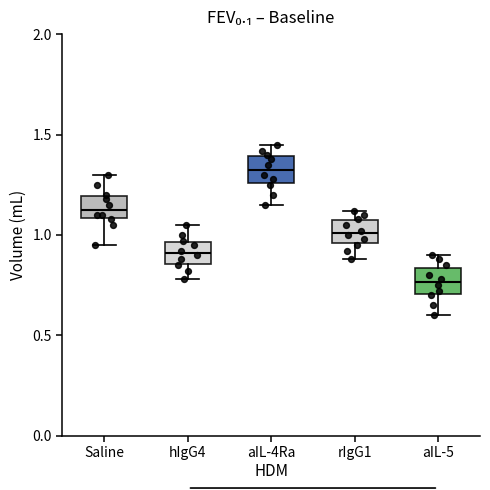

Reading left to right, transcribe this box plot: for each box, give where its median line is, the range the box spans, and where its two whiskers end, as read against the y-axis. The values are not printed on the chart, so give them approximately, as read against the axis.

Saline: median 1.15, box 1.10 to 1.20, whiskers 0.95 to 1.30
hIgG4: median 0.90, box 0.85 to 0.95, whiskers 0.80 to 1.05
aIL-4Ra: median 1.35, box 1.25 to 1.40, whiskers 1.15 to 1.45
rIgG1: median 1.00, box 0.95 to 1.05, whiskers 0.90 to 1.10
aIL-5: median 0.75, box 0.70 to 0.85, whiskers 0.60 to 0.90